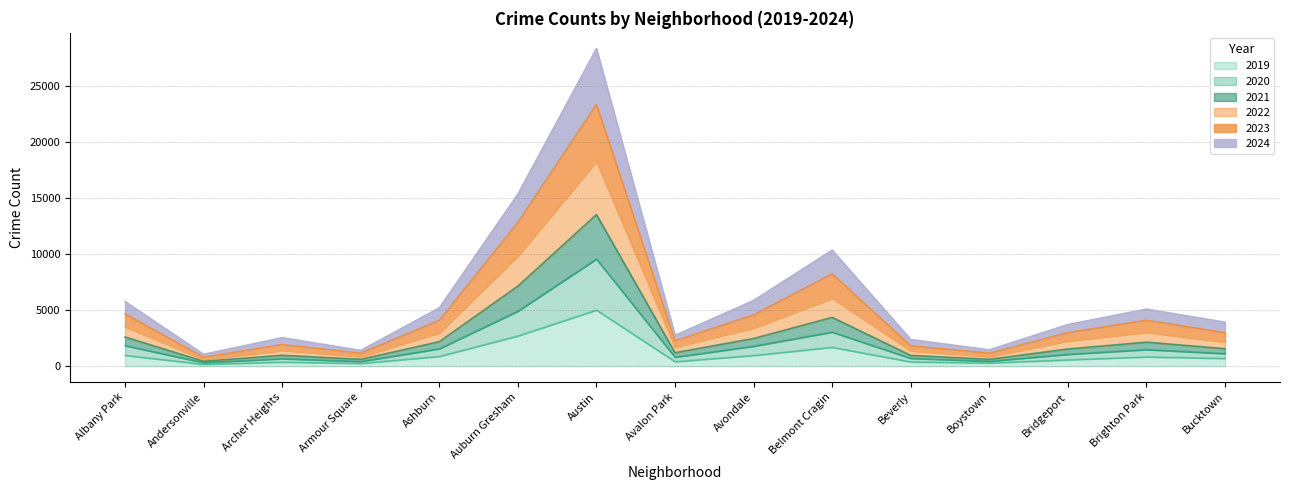

The 2020 series shows 5054 at Belmont Cragin. True or false?

False